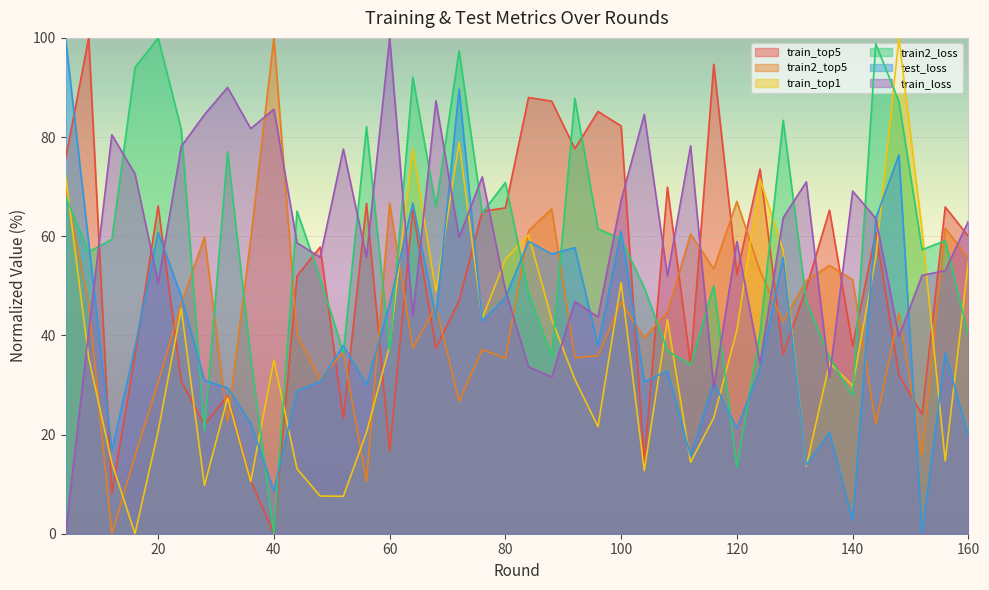

What is the approximate value of train_loss at 96?

43.7